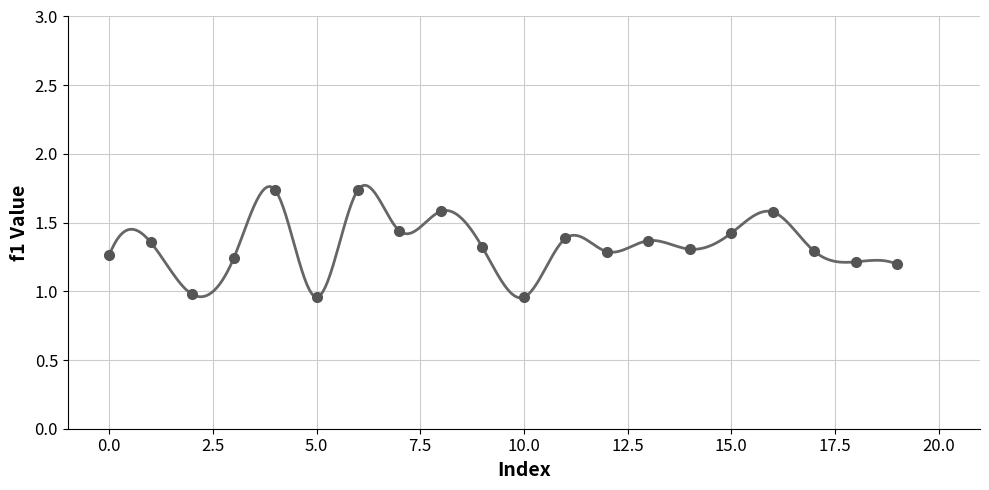

The value at 18 is 1.2. True or false?

True